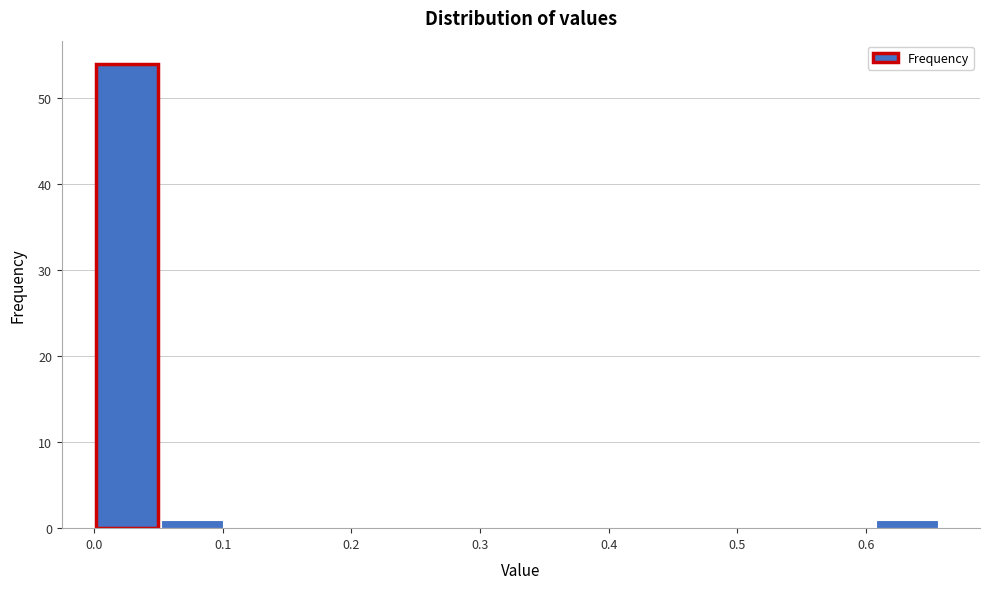

Reading left to right, transcribe this chart: for each bar, give the range it covers on the x-axis and its height. Neither the bar edges nor the heights are printed on the chart, so give them approximately, as read against the axes.

0.00 to 0.05: 54
0.05 to 0.10: 1
0.10 to 0.15: 0
0.15 to 0.20: 0
0.20 to 0.25: 0
0.25 to 0.30: 0
0.30 to 0.35: 0
0.35 to 0.40: 0
0.40 to 0.46: 0
0.46 to 0.51: 0
0.51 to 0.56: 0
0.56 to 0.61: 0
0.61 to 0.66: 1